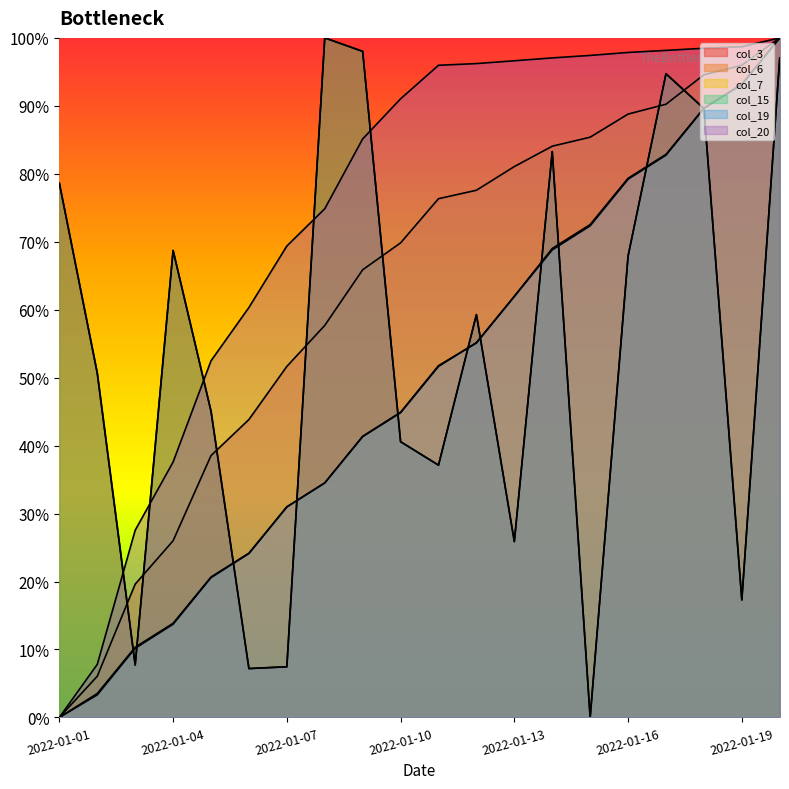

How many intersections are there between col_20 and col_3?

5